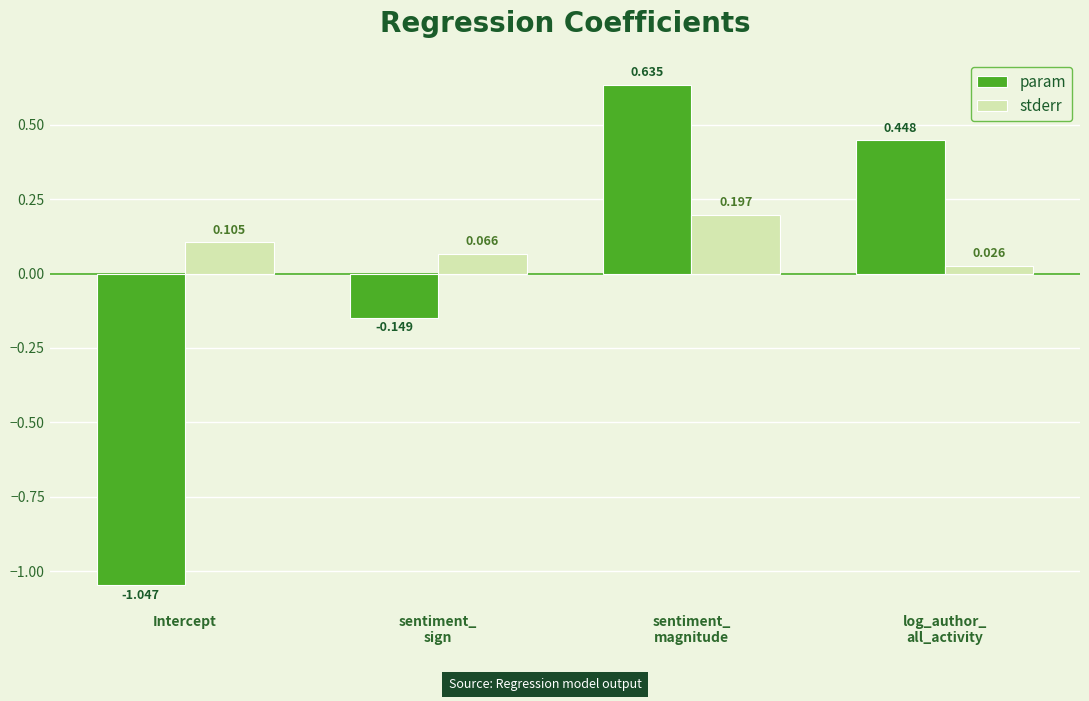

How many data points in param are above 0?

2